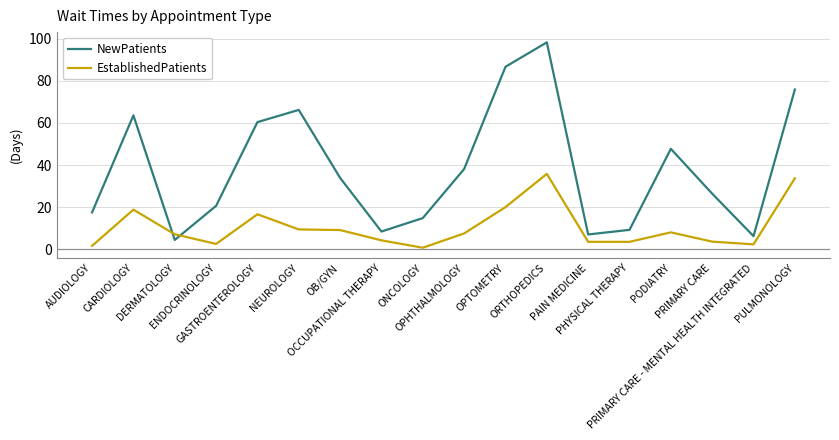

Between PHYSICAL THERAPY and PULMONOLOGY, which series saw the biggest shift?

NewPatients